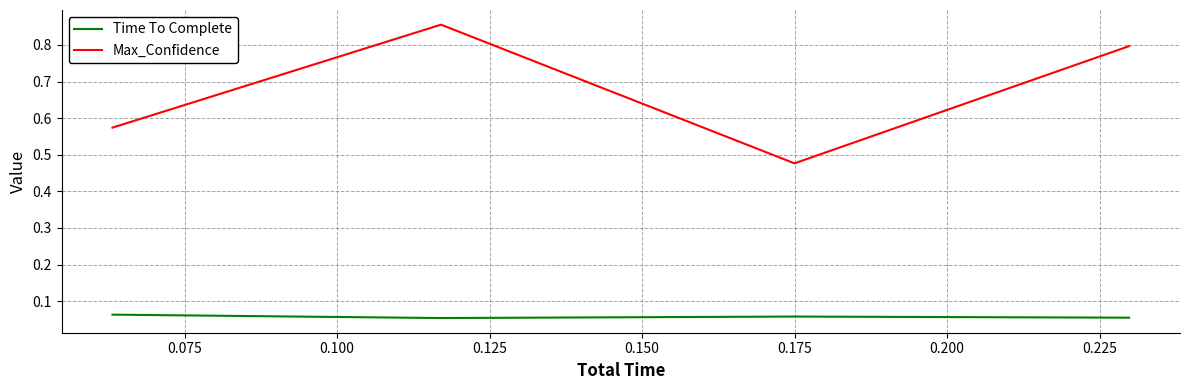

What is the difference between the second highest and minimum values in the Max_Confidence series?

0.3